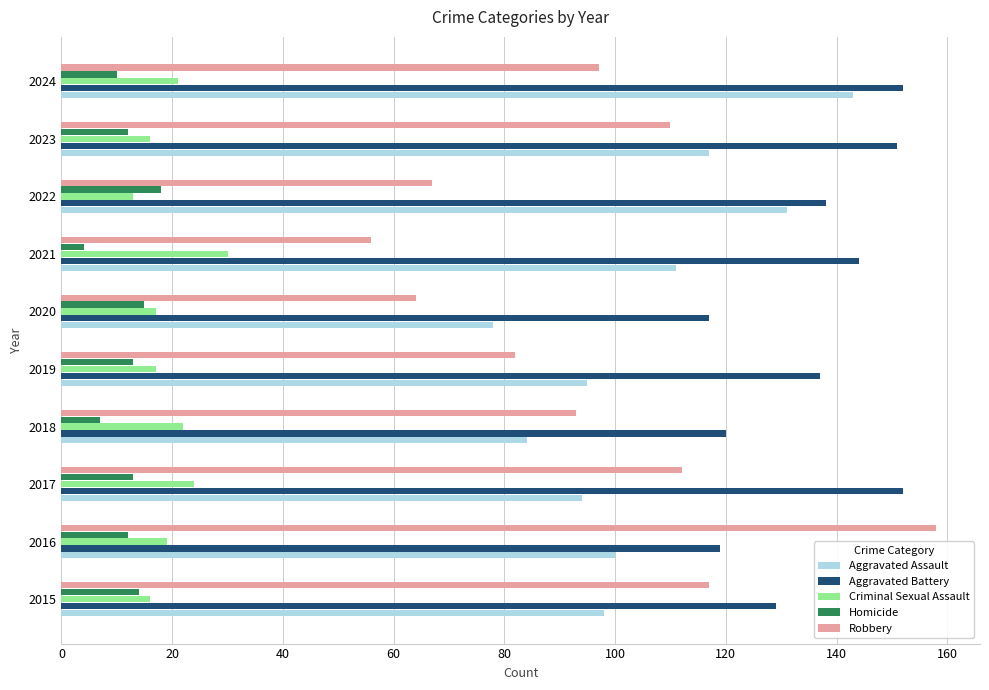

True or false: Robbery has a value of 110 at 2023.

True